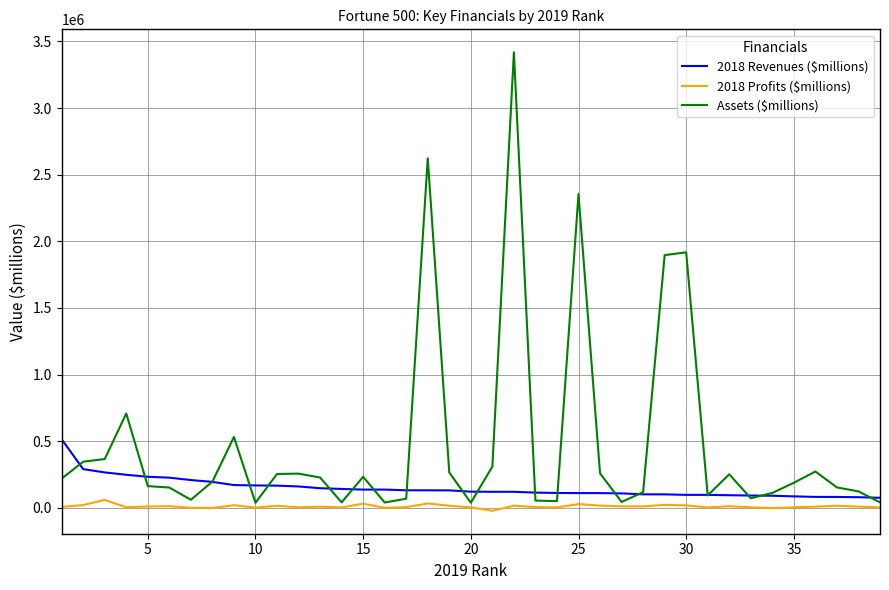

What is the difference between the second highest and minimum values in the 2018 Revenues ($millions) series?

214856.0